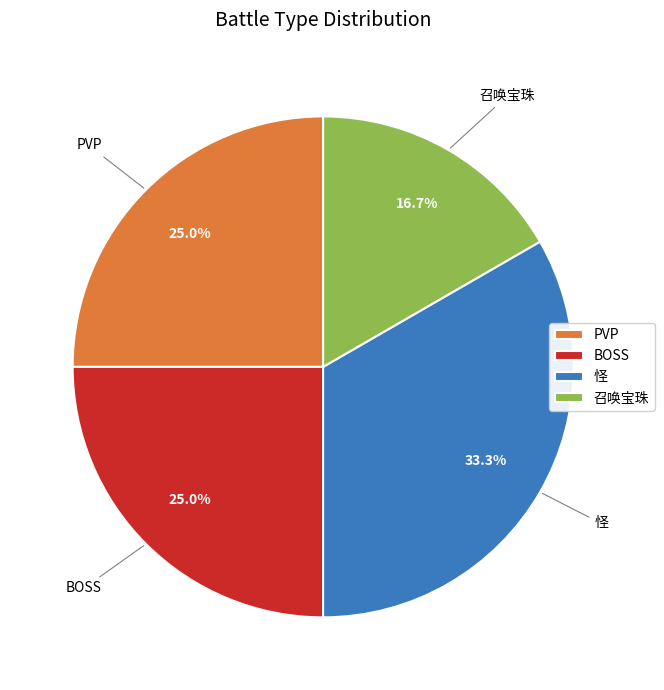

To the nearest percent, what is the difference between the BOSS and 召唤宝珠 slice percentages?

8%